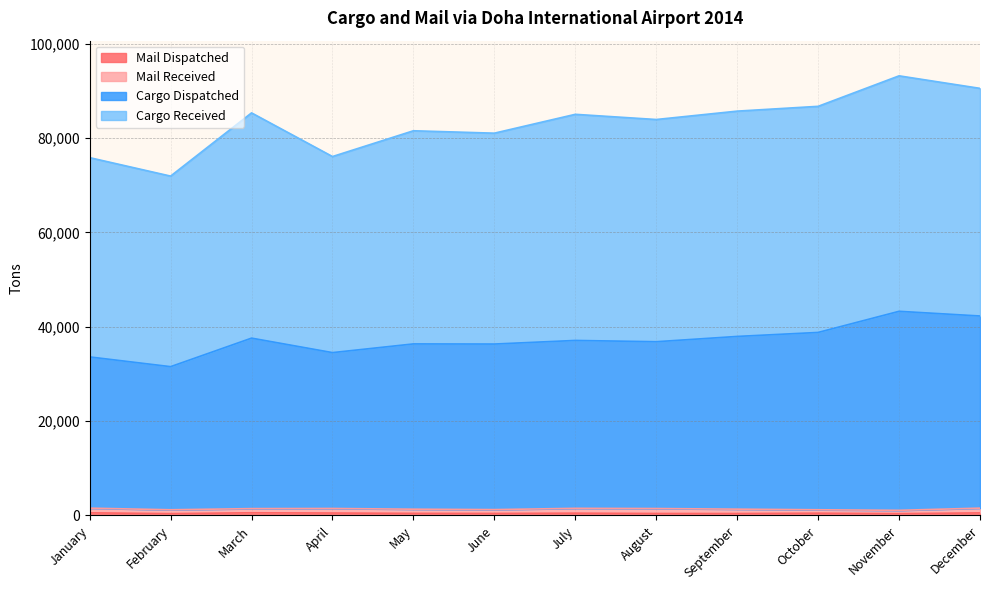

In Cargo Dispatched, how many points are lower than both neighbors (excluding endpoints)?

4